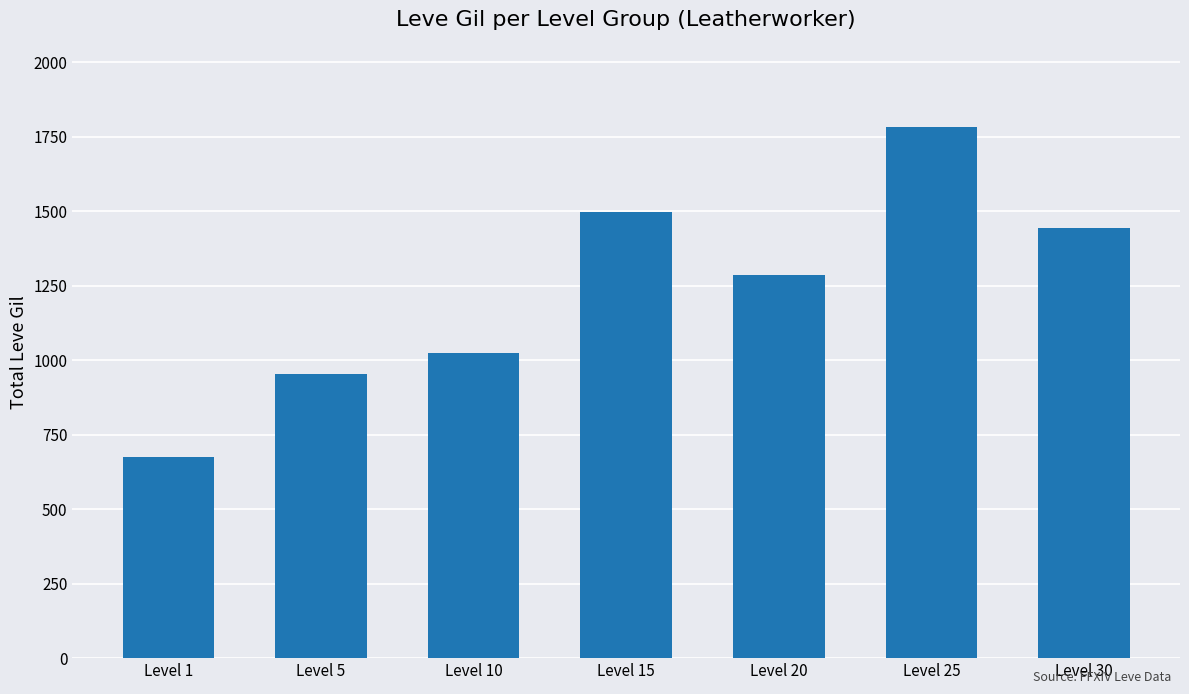

Which has a higher value, Level 20 or Level 5?

Level 20